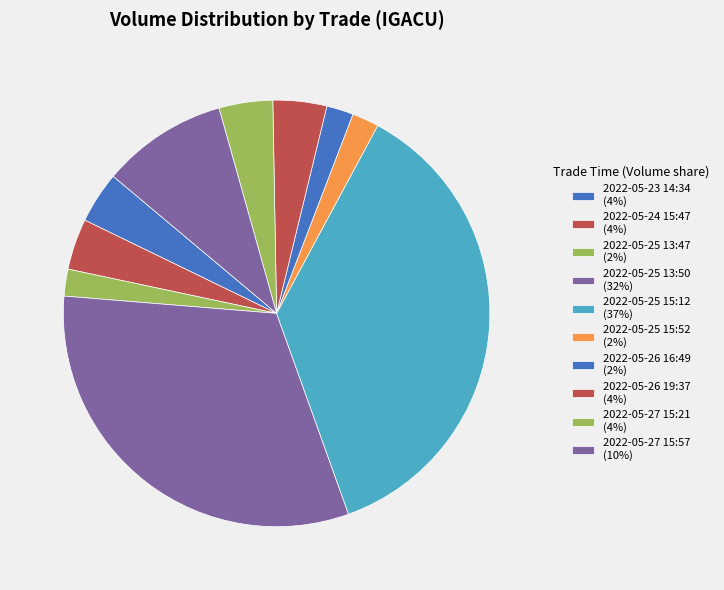

Does 2022-05-25 13:50 represent more than half of the total?

No